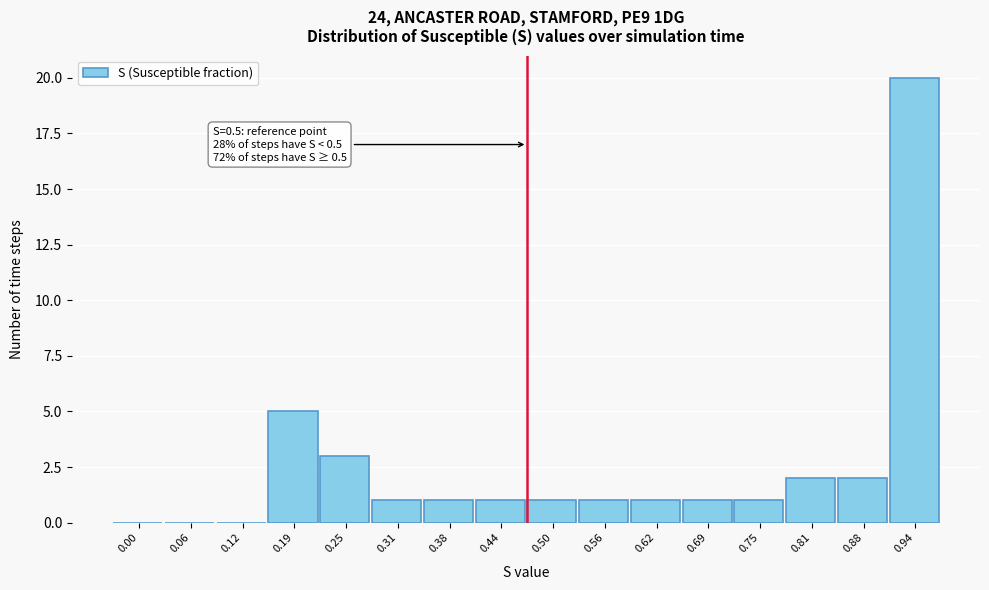

Reading left to right, transcribe all the data shown in this chart.

0.00=0	0.06=0	0.12=0	0.19=5	0.25=3	0.31=1	0.38=1	0.44=1	0.50=1	0.56=1	0.62=1	0.69=1	0.75=1	0.81=2	0.88=2	0.94=20